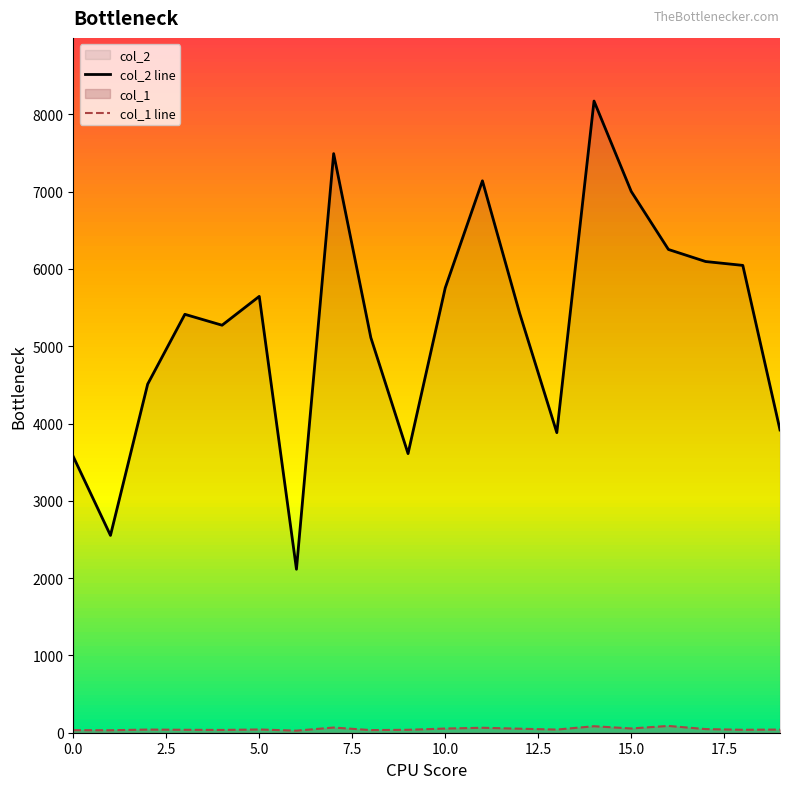

What is the highest value of the col_1 line series?

88